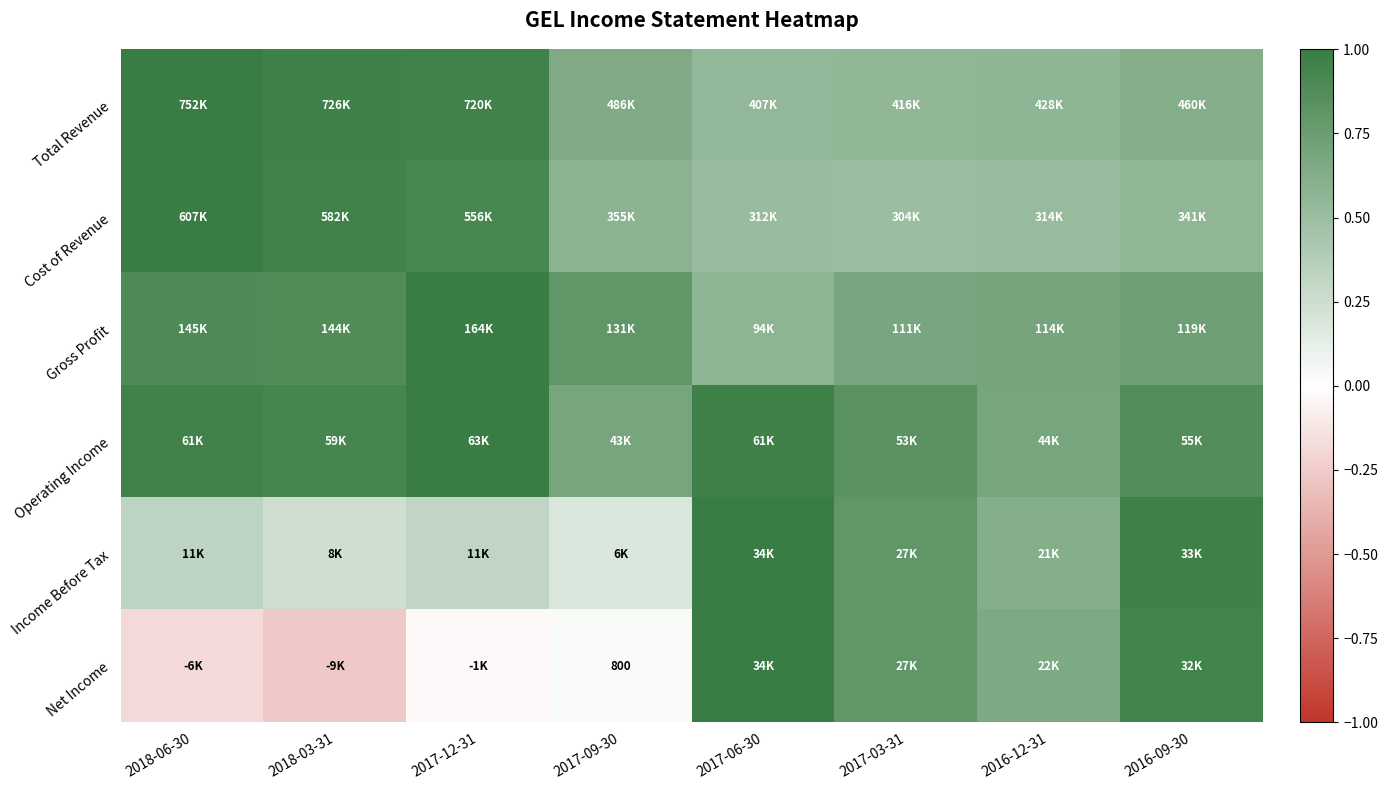

List the labels in order of Cost of Revenue value, smallest first.

2017-03-31, 2017-06-30, 2016-12-31, 2016-09-30, 2017-09-30, 2017-12-31, 2018-03-31, 2018-06-30